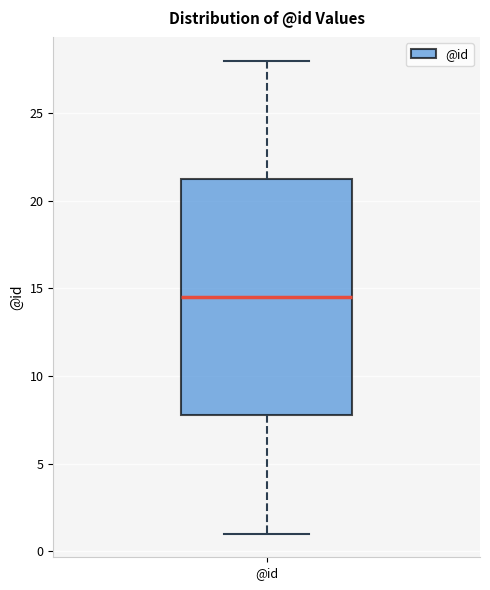

Where does the lower whisker of the box for @id end on the y-axis? The values are not printed on the chart, so give them approximately, as read against the axis.

1.0